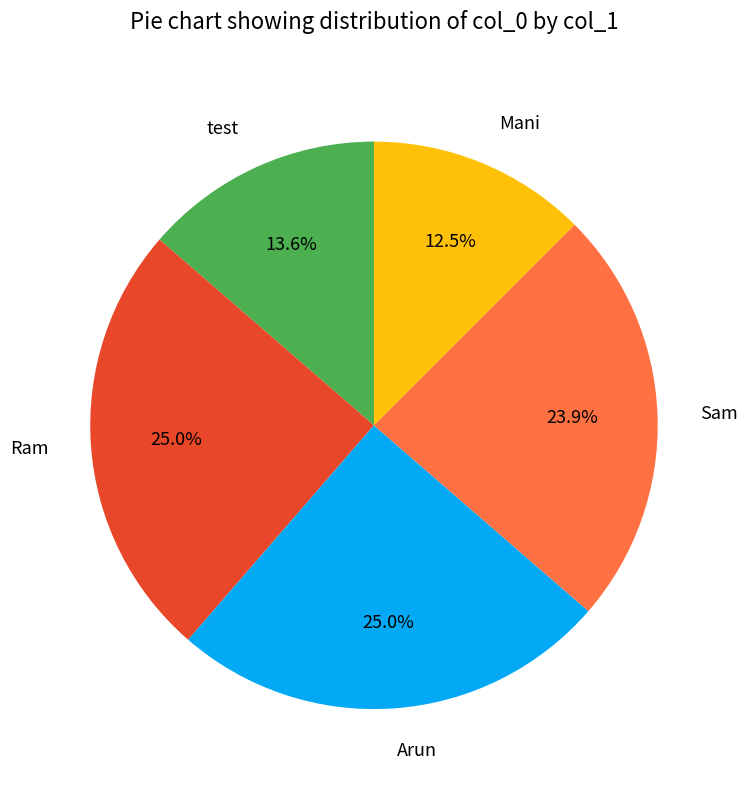

Which category has the smallest portion of the pie?

Mani